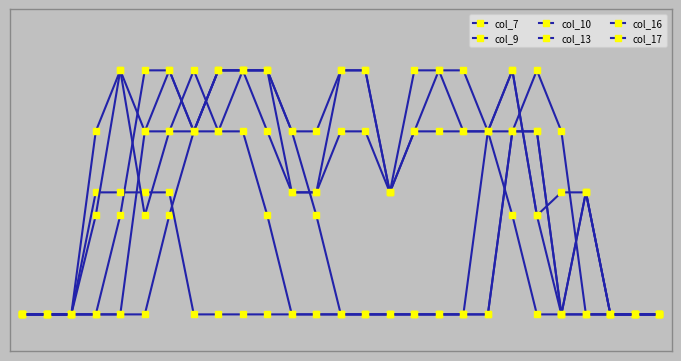

Does the chart have visible grid lines?

No